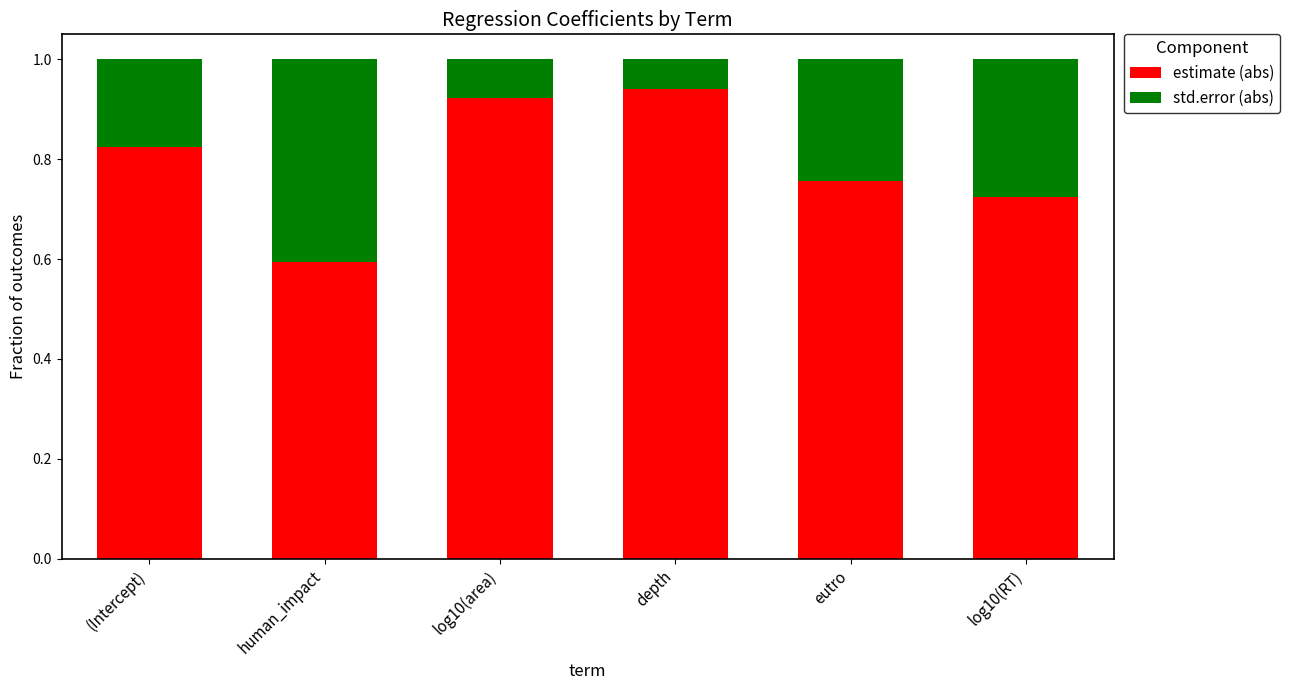

What is the minimum value for estimate (abs)?

0.6